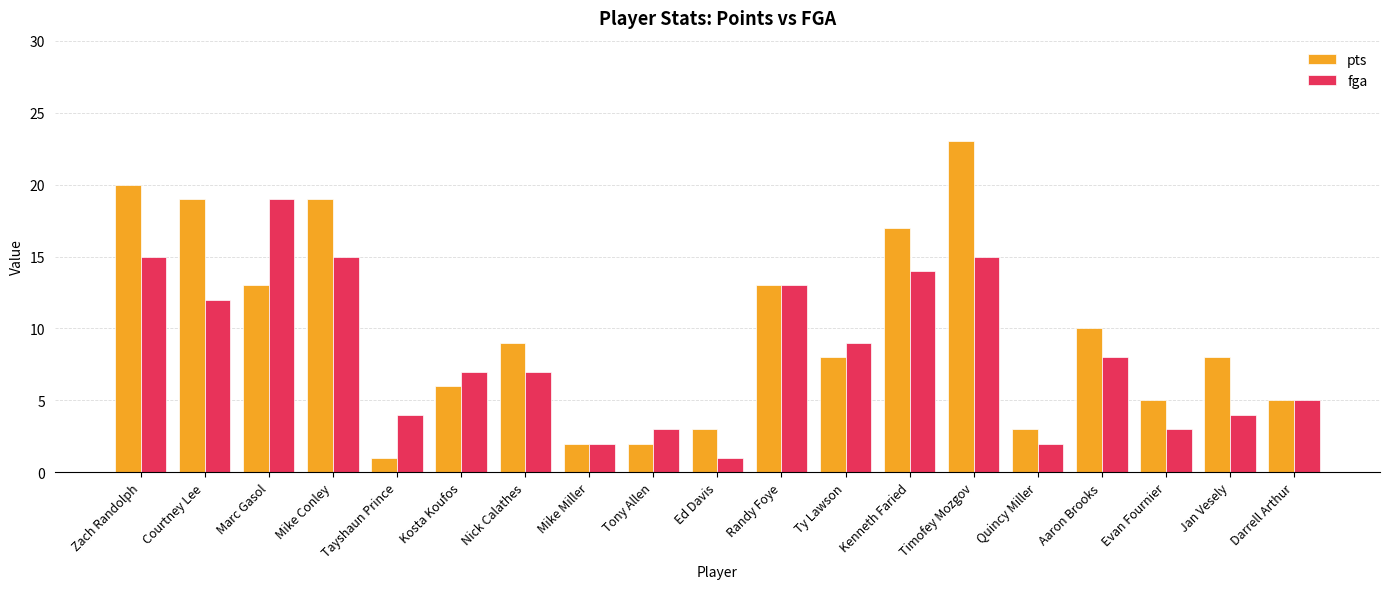

Which series has the largest total across all categories?

pts